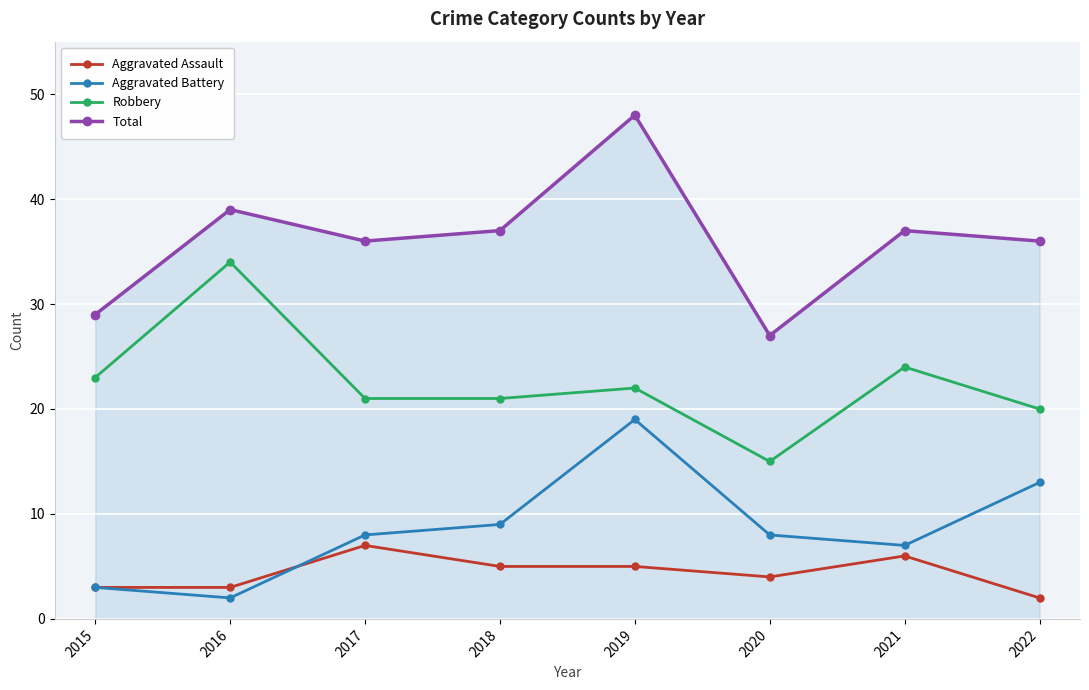

Is this an area chart (filled region under the line)?

No